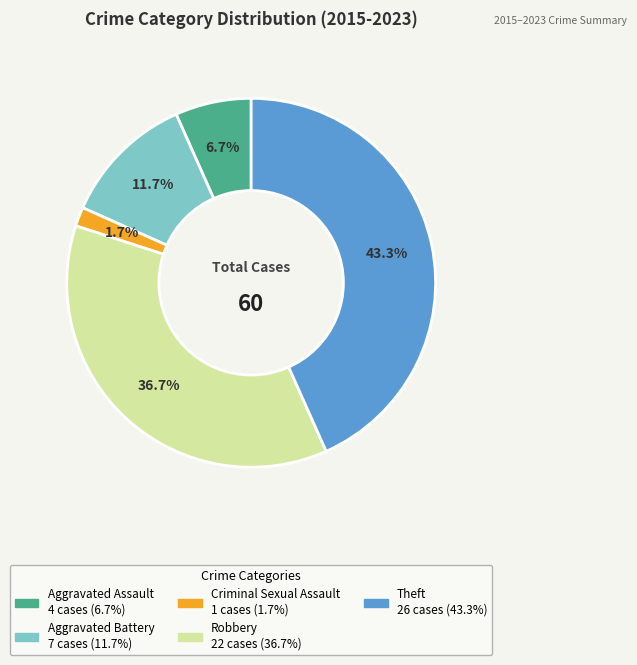

Rank the categories by value from highest to lowest.

Theft, Robbery, Aggravated Battery, Aggravated Assault, Criminal Sexual Assault